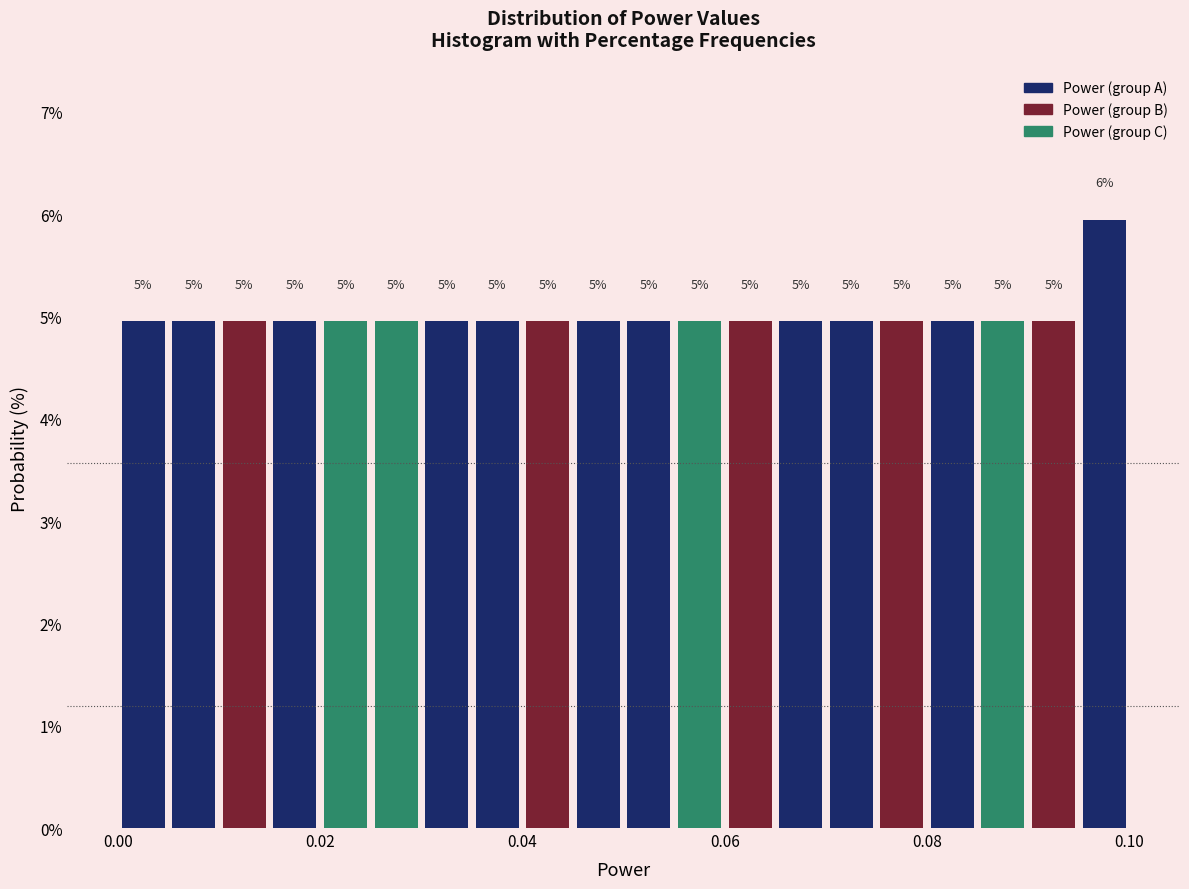

Read against the x-axis, roughly where is the centre of the tallest bar?

0.098